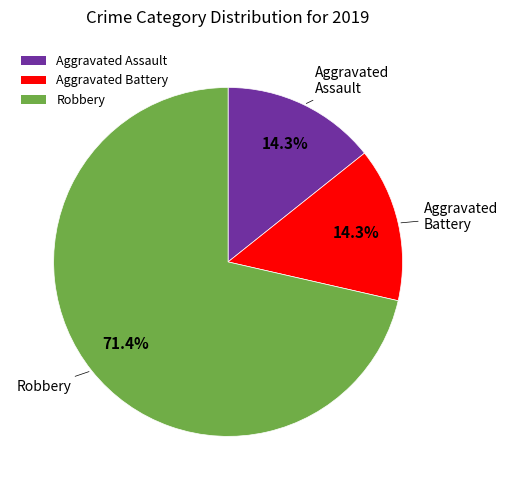

How many slices are in this pie chart?

3